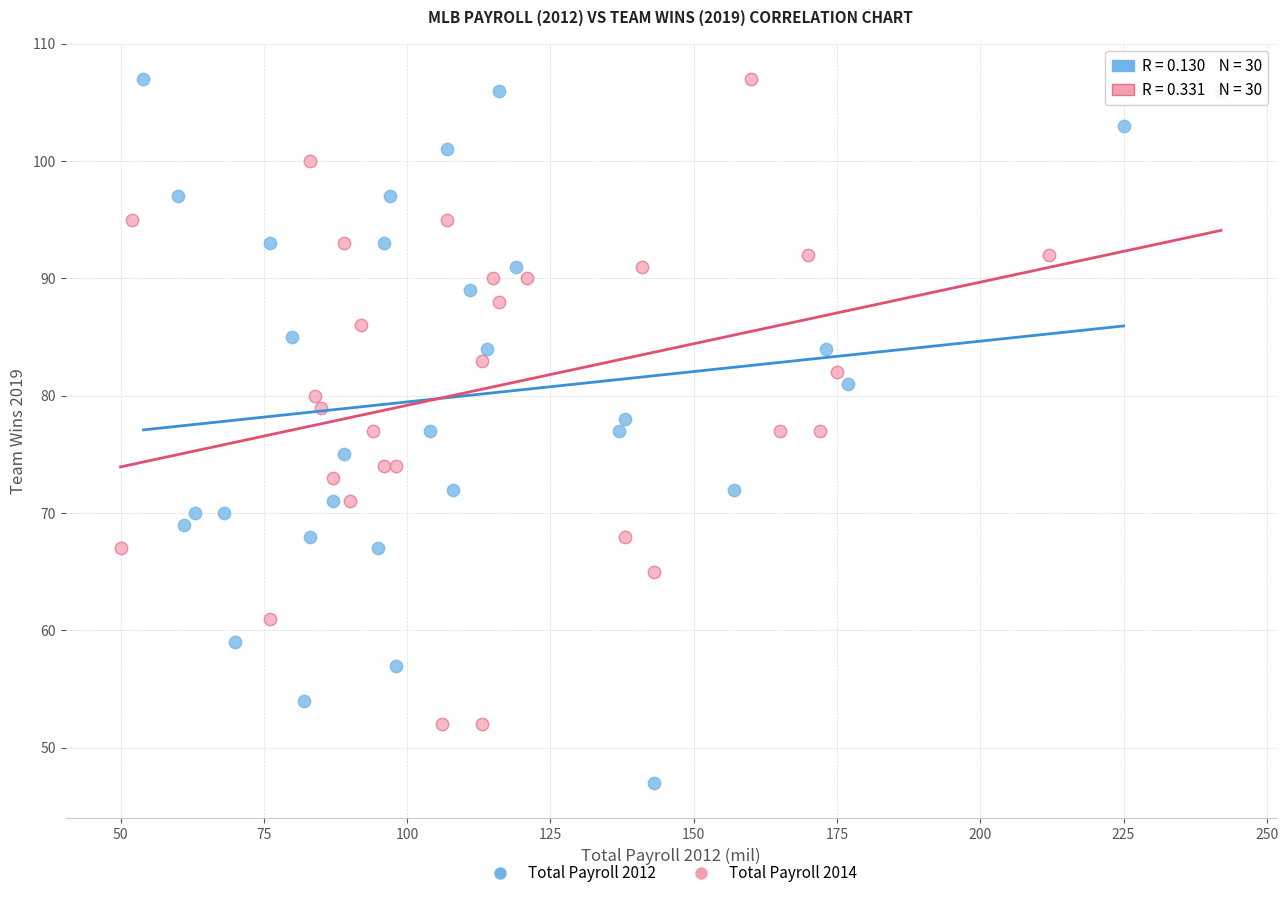

Which series has the largest Y range (max minus min)?

Total Payroll 2012